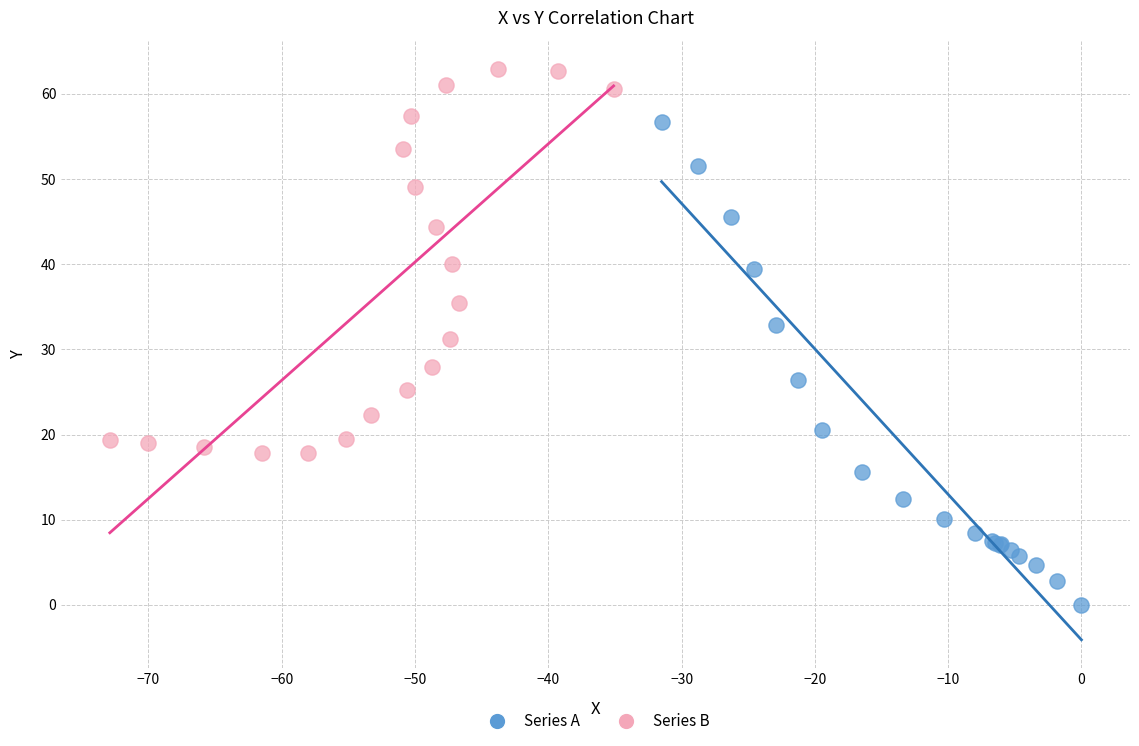

Which series reaches the maximum Y coordinate?

Series B